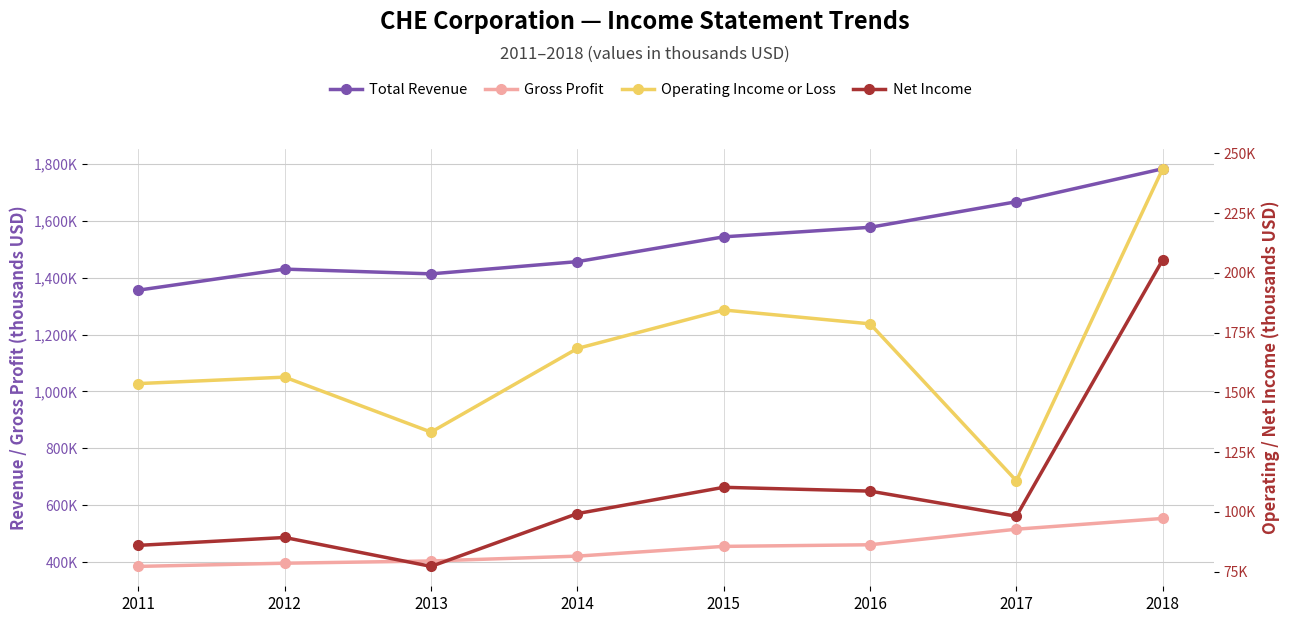

At which label does Operating Income or Loss reach its peak?

2018